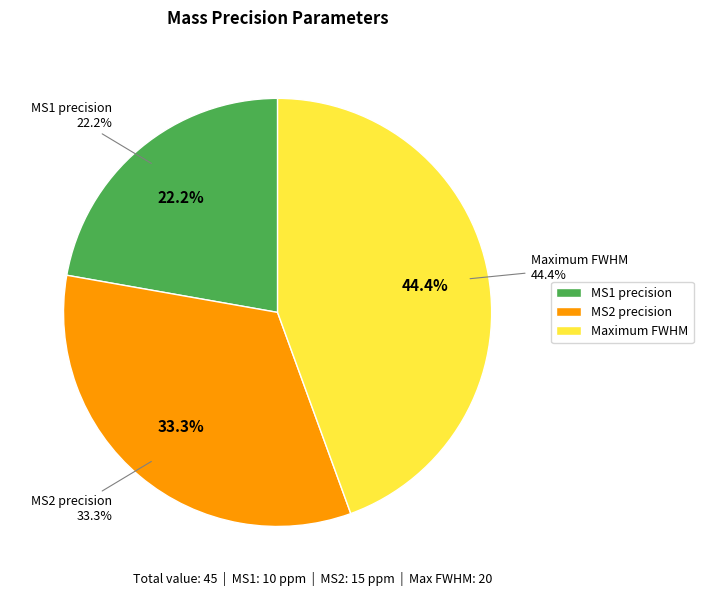

Count the number of slices in the pie.

3